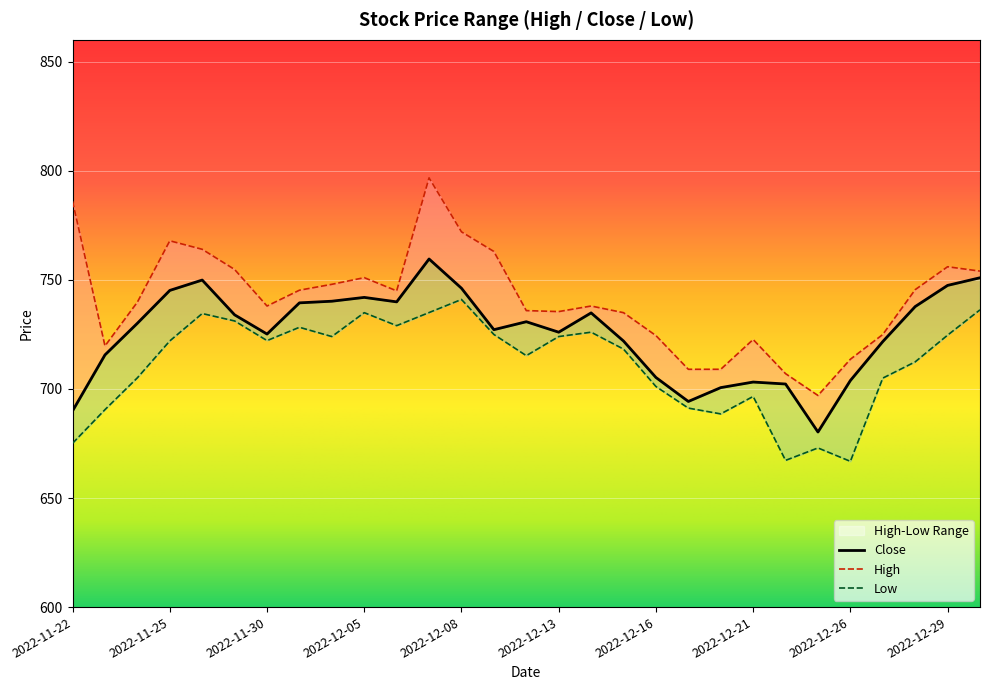

How many data points in Low are less than 722?

14